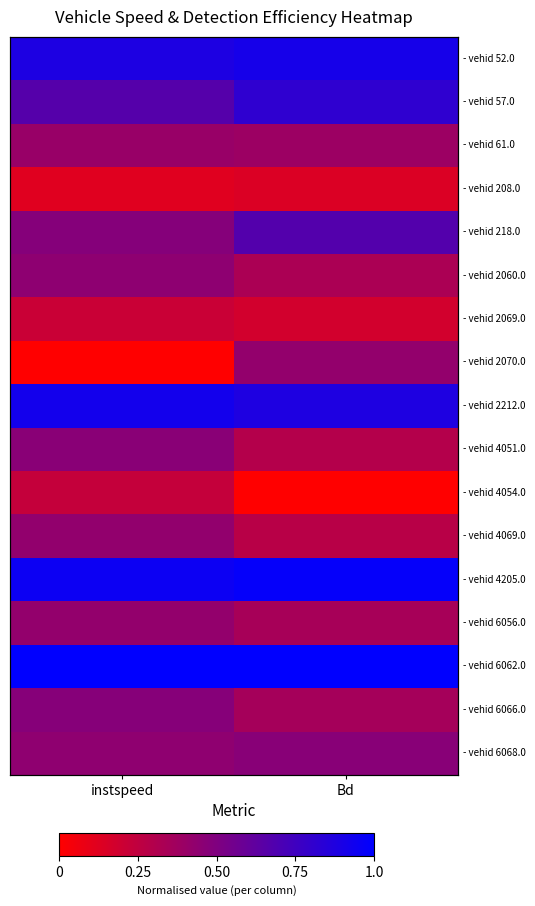

How many data points in - vehid 2070.0 are above 0?

1